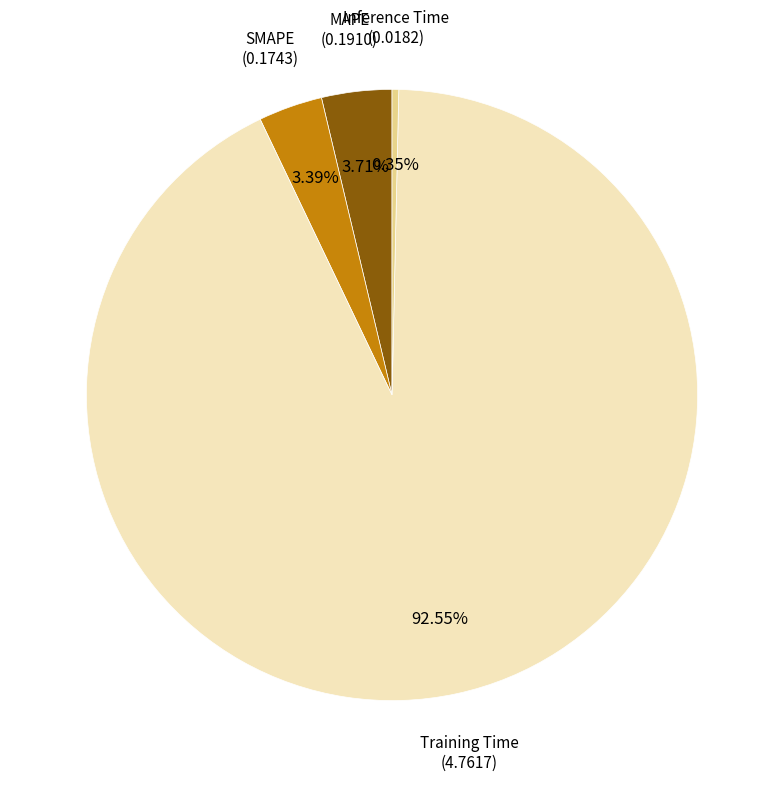

Which slice represents more than half of the pie?

Training Time